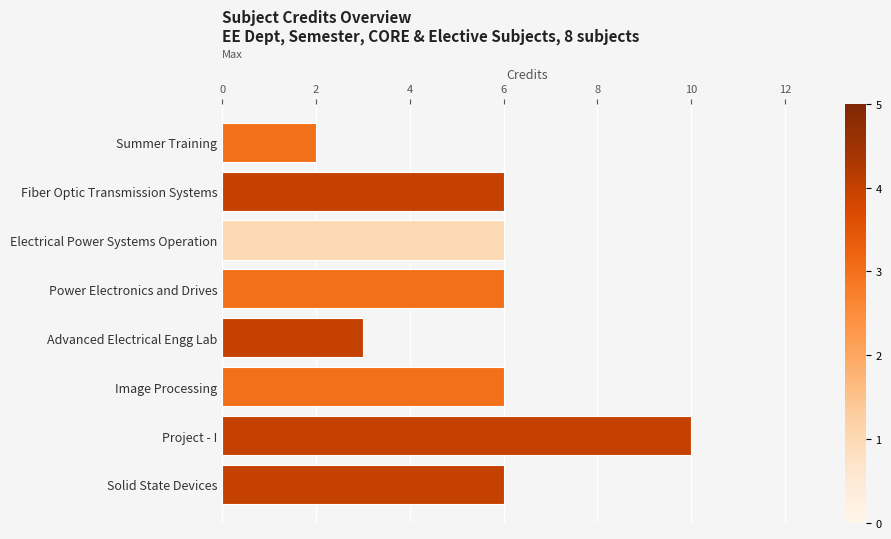

Count the number of data series in this chart.

1